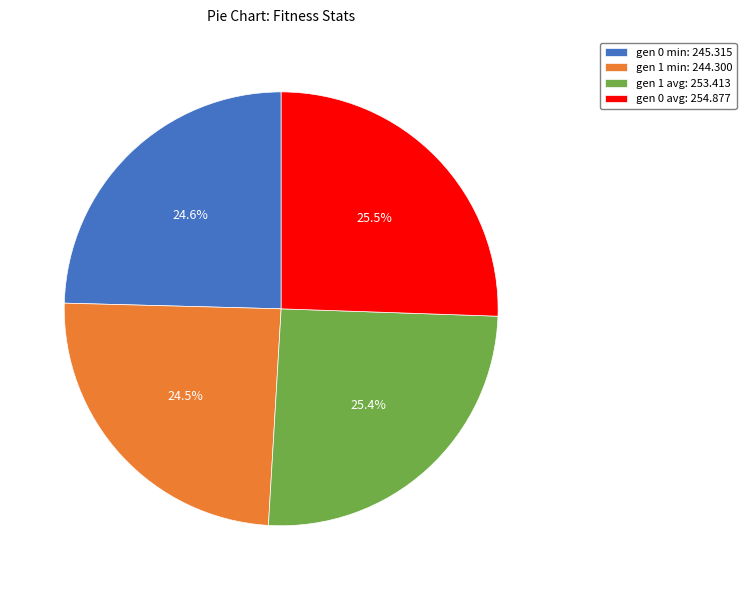

Does gen 0 min represent more than half of the total?

No